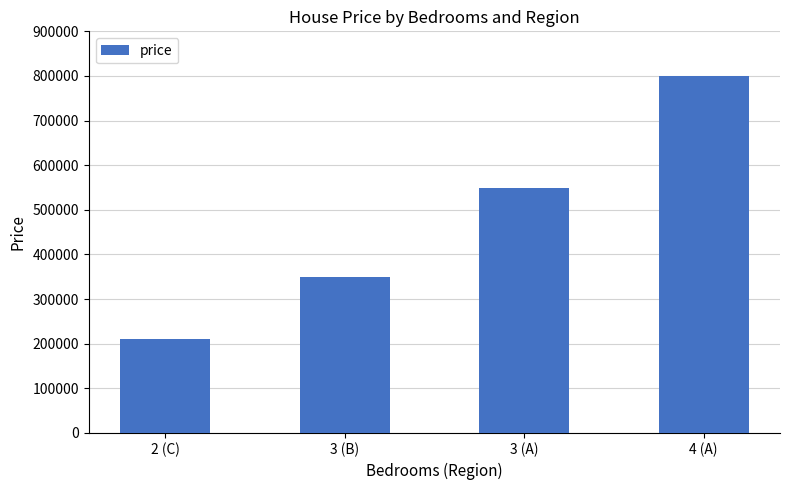

List the labels in order of value, largest first.

4 (A), 3 (A), 3 (B), 2 (C)